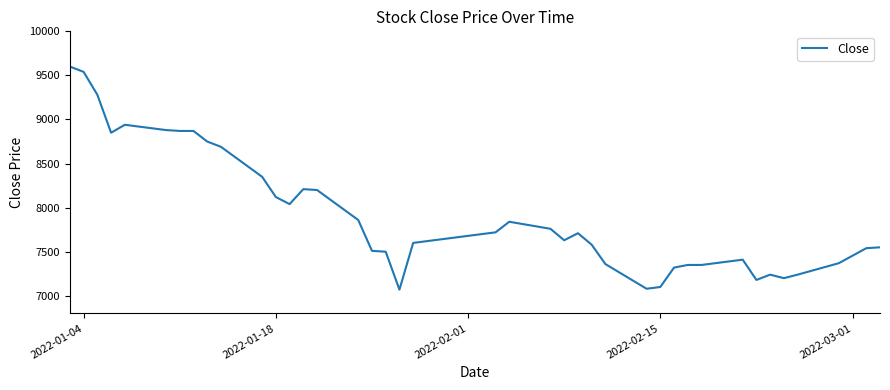

What is the minimum value shown in the chart?

7070